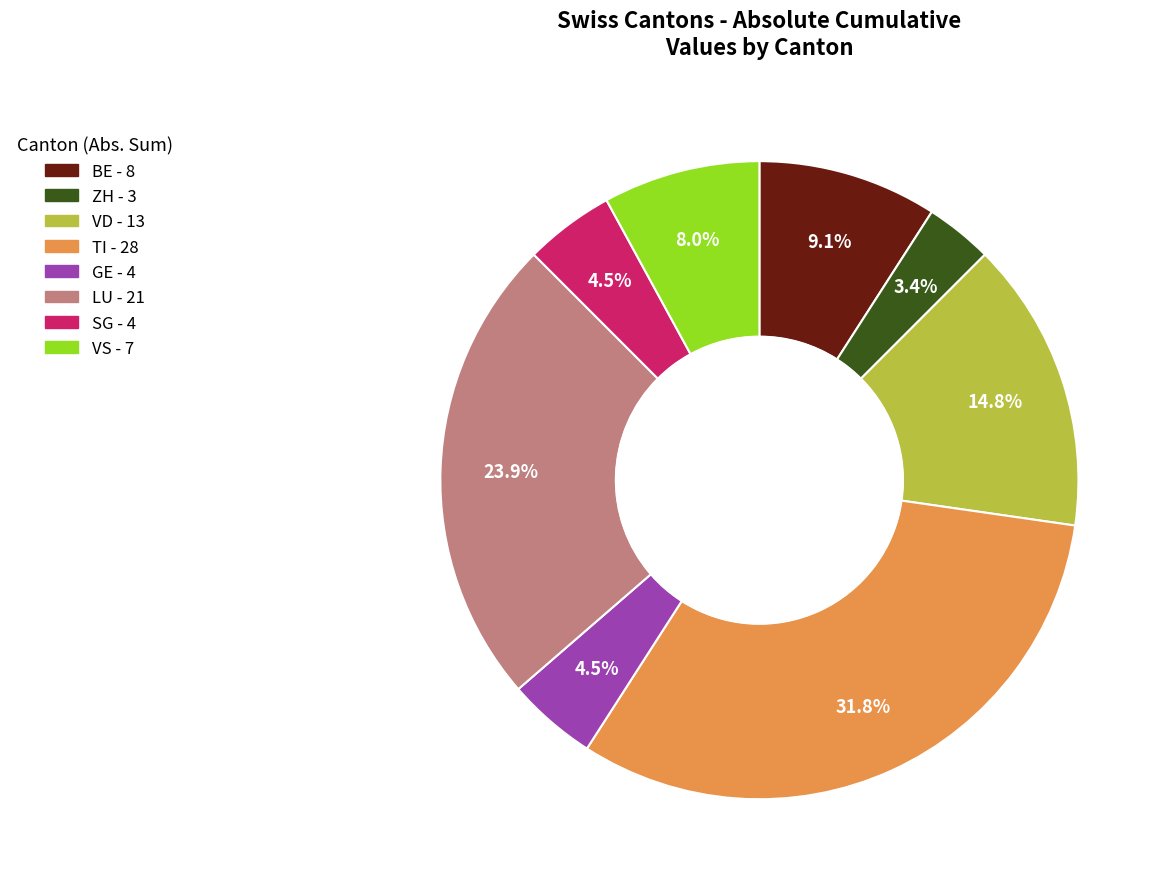

How many slices are in this pie chart?

8